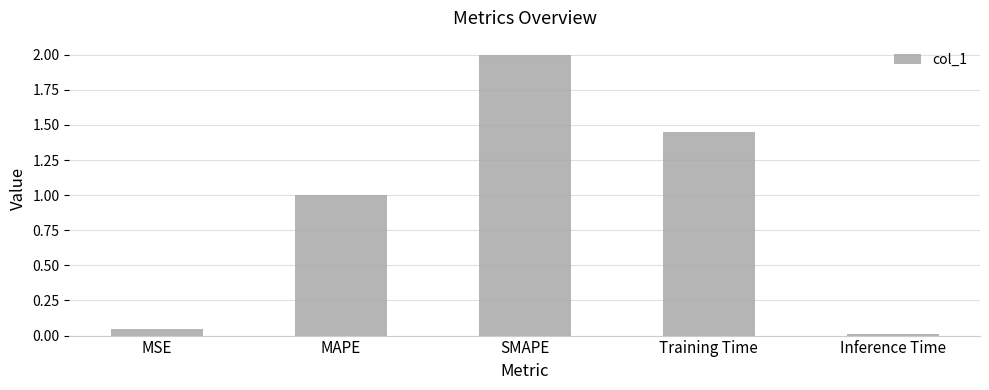

The value at MSE is 0.0. True or false?

True